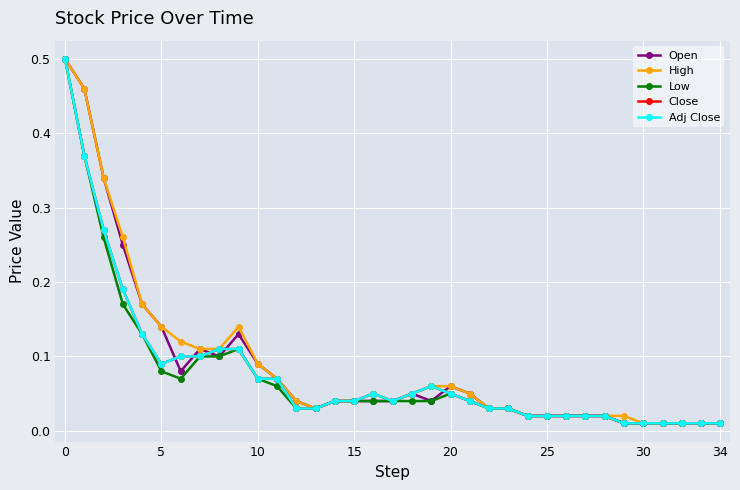

Which series has the widest spread of values?

Open